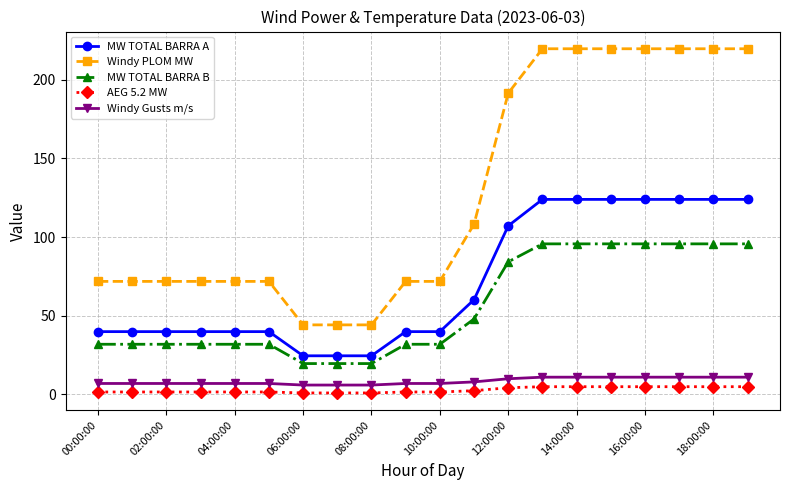

How many data points in MW TOTAL BARRA B are above 31?

17